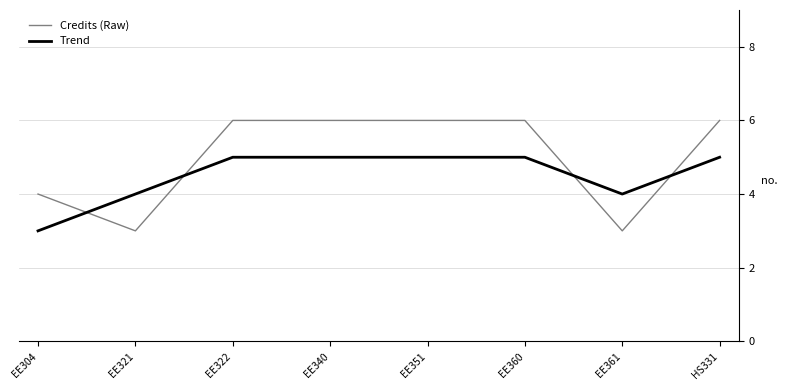

The value of Trend at EE340 is 1. True or false?

False